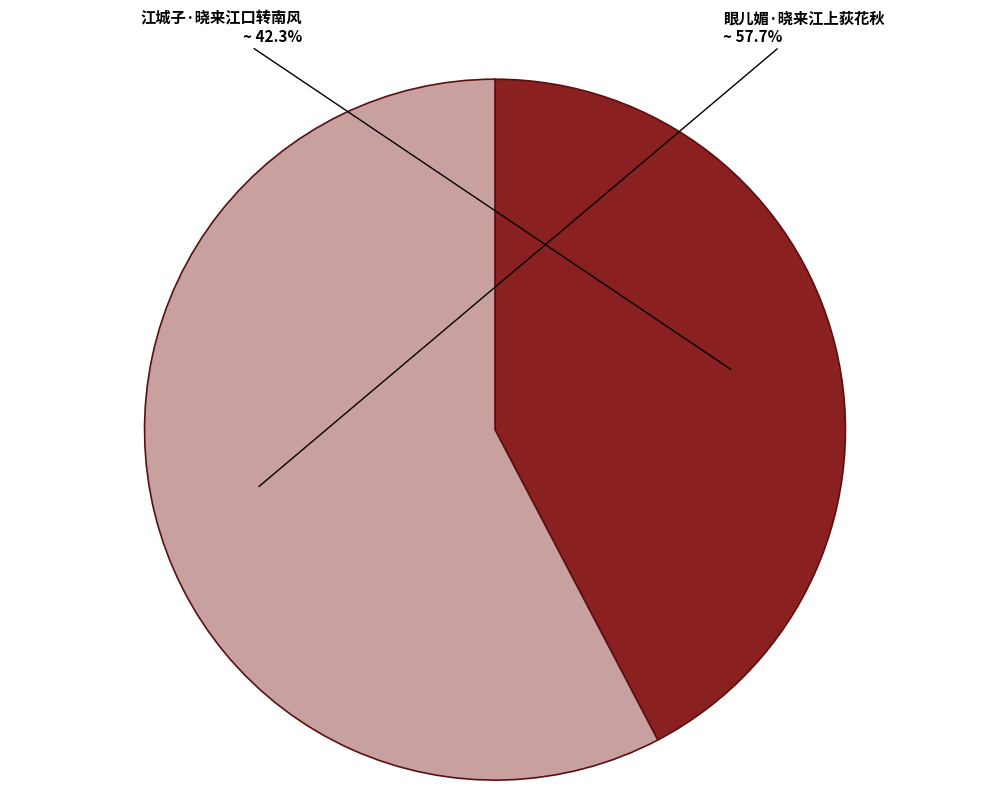

To the nearest percent, what percentage of the pie is 眼儿媚·晓来江上荻花秋?

58%